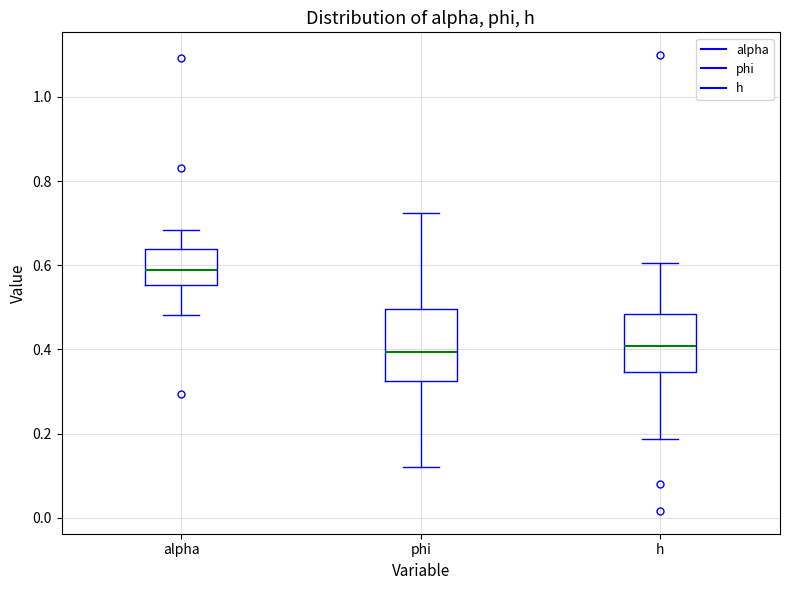

Where does the upper whisker of the box for h end on the y-axis? The values are not printed on the chart, so give them approximately, as read against the axis.

0.60